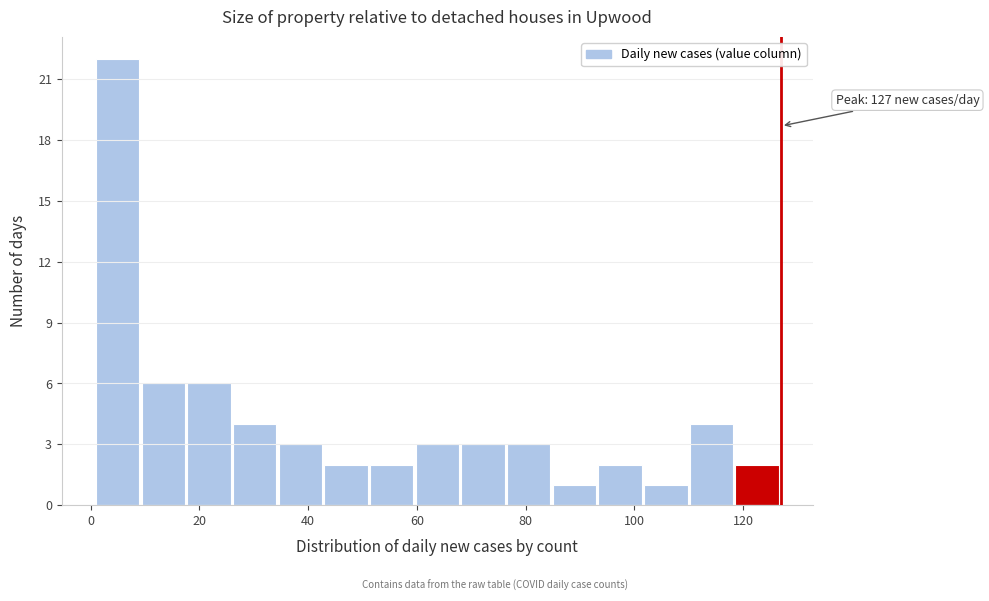

Over which range of the x-axis is the bar tallest?

1.0 to 9.4